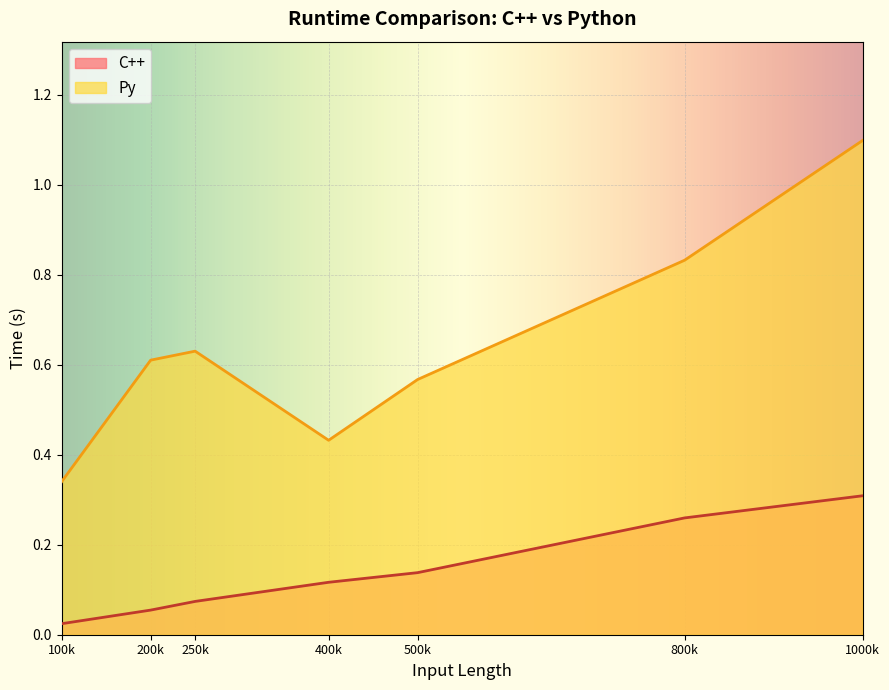

Which category has the lowest value in the Py series?

100k